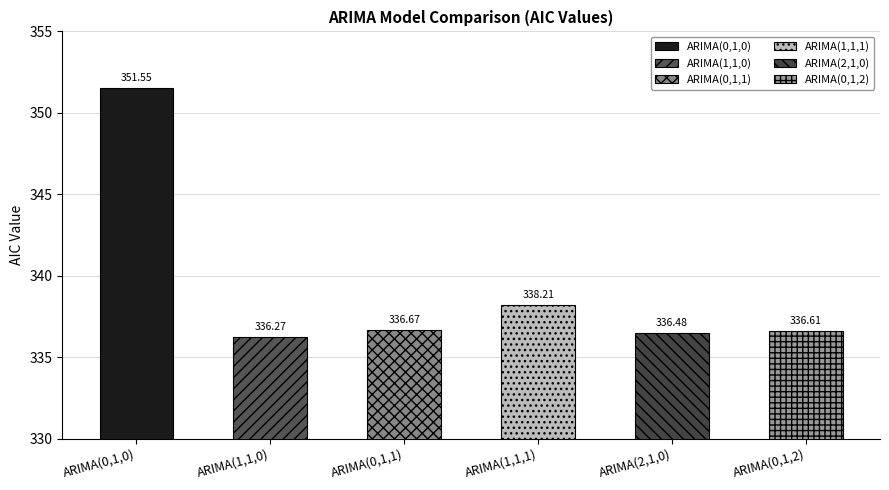

The value at ARIMA(1,1,1) is 338.2. True or false?

True